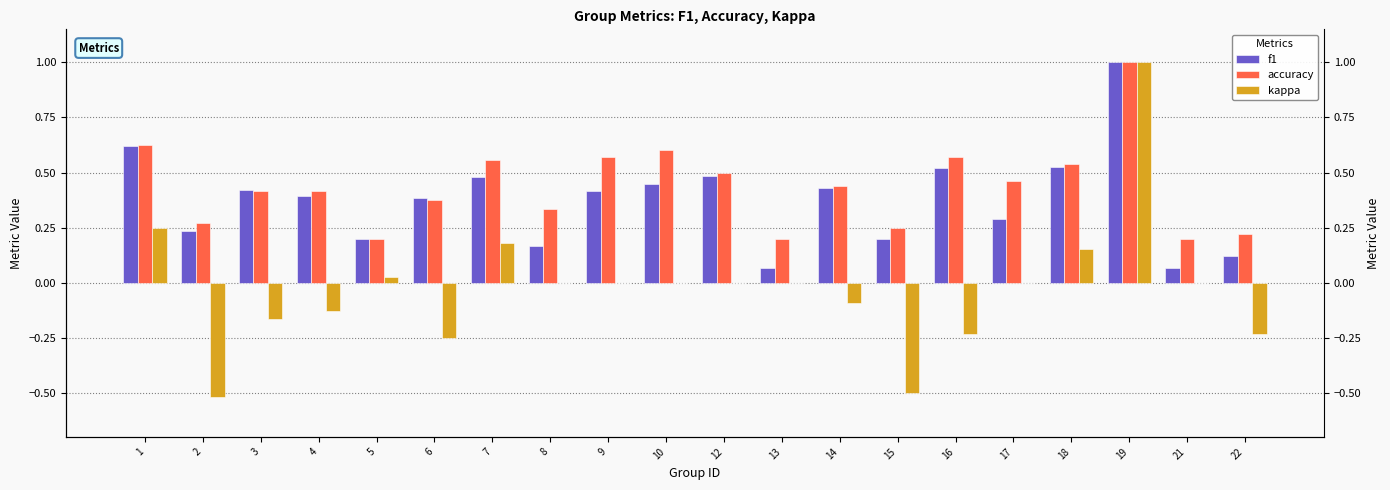

Where does the kappa series first go above 0?

1